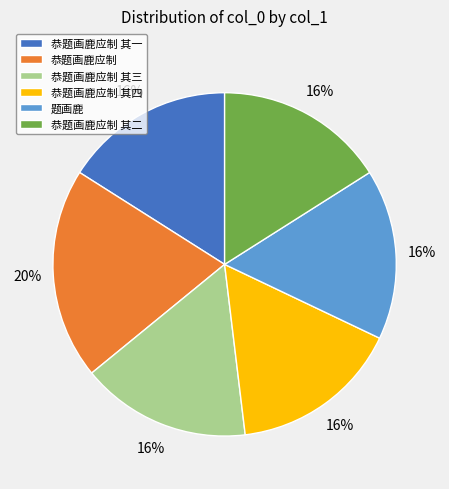

Is there any slice that represents more than half of the pie?

No